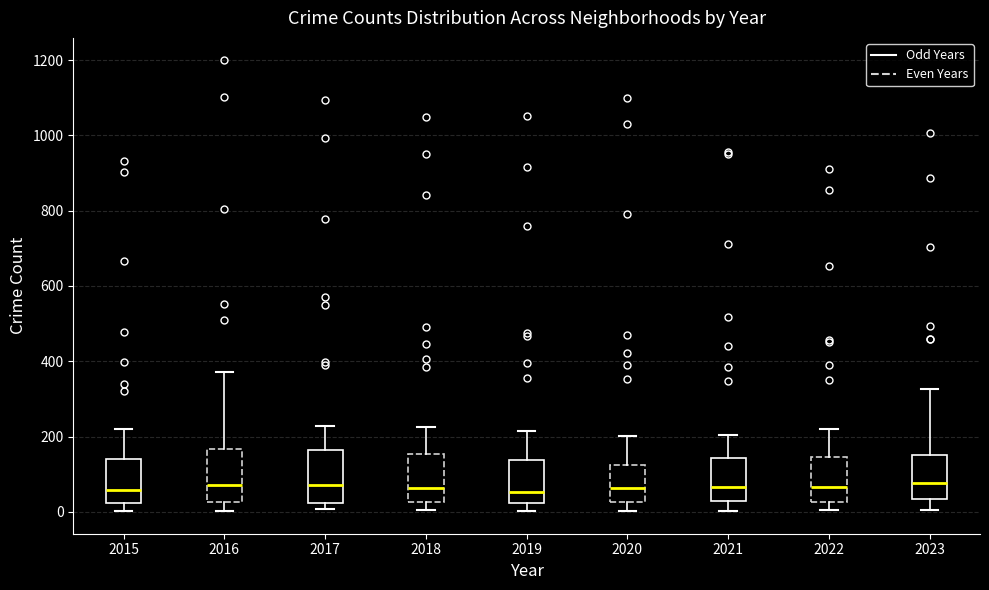

Reading left to right, transcribe this box plot: for each box, give where its median line is, the range the box spans, and where its two whiskers end, as read against the y-axis. The values are not printed on the chart, so give them approximately, as read against the axis.

2015: median 60, box 20 to 140, whiskers 0 to 220
2016: median 80, box 20 to 160, whiskers 0 to 380
2017: median 80, box 20 to 160, whiskers 0 to 220
2018: median 60, box 20 to 160, whiskers 0 to 220
2019: median 60, box 20 to 140, whiskers 0 to 220
2020: median 60, box 20 to 120, whiskers 0 to 200
2021: median 60, box 20 to 140, whiskers 0 to 200
2022: median 60, box 20 to 140, whiskers 0 to 220
2023: median 80, box 40 to 160, whiskers 0 to 320